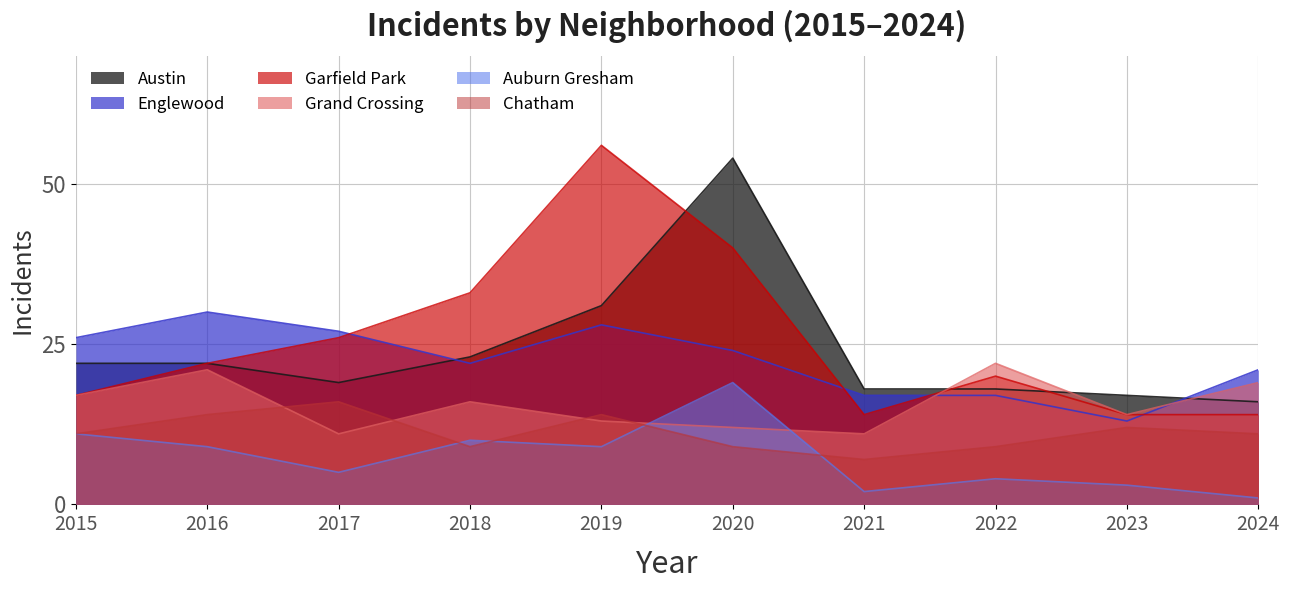

How many interior local valleys does the Austin series have?

1